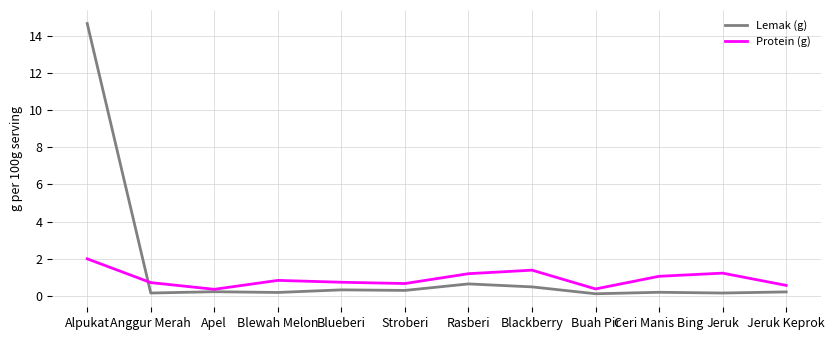

True or false: Protein (g) has a value of 0.7 at Stroberi.

True